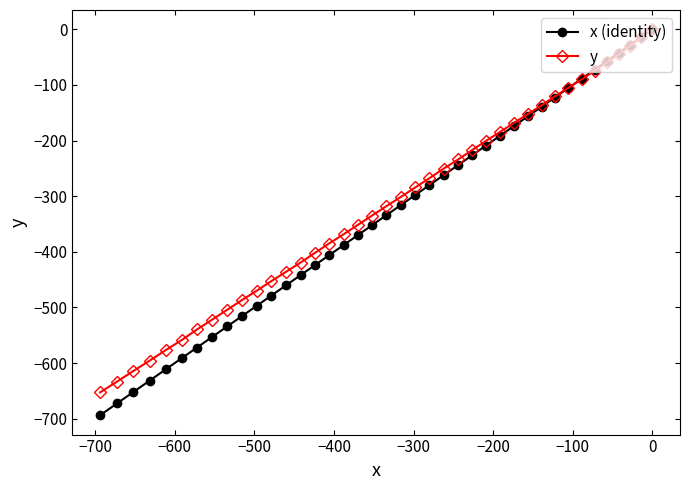

Reading left to right, list all the values displayed in this chart.

x (identity): -693.9	-672.7	-652.0	-631.4	-611.3	-591.2	-572.1	-552.9	-534.0	-515.4	-496.9	-478.8	-460.4	-442.0	-424.2	-406.2	-388.0	-370.1	-352.1	-334.1	-315.9	-297.9	-280.1	-262.3	-244.1	-226.6	-209.0	-191.2	-173.8	-156.2	-139.1	-122.8	-105.9	-89.0	-72.6	-56.9	-41.8	-27.7	-13.9	0.0
y: -652.8	-633.5	-614.2	-595.5	-576.7	-558.6	-539.6	-521.8	-504.1	-486.6	-469.8	-452.8	-436.1	-419.4	-402.2	-385.1	-368.6	-351.6	-334.8	-317.9	-301.3	-284.4	-267.6	-250.6	-234.0	-217.3	-200.6	-184.4	-168.1	-152.2	-136.6	-120.8	-105.5	-90.2	-74.5	-59.5	-44.8	-29.8	-14.6	0.0